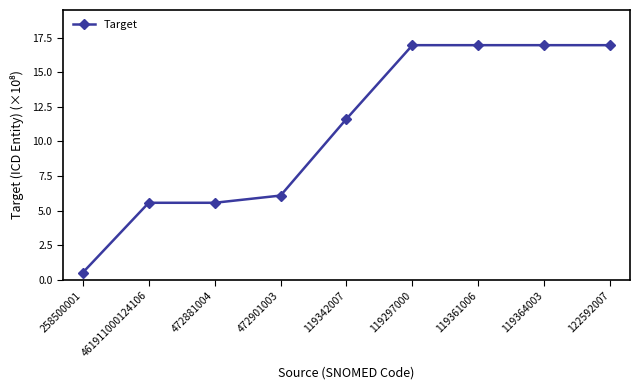

How many values are below 11?

4